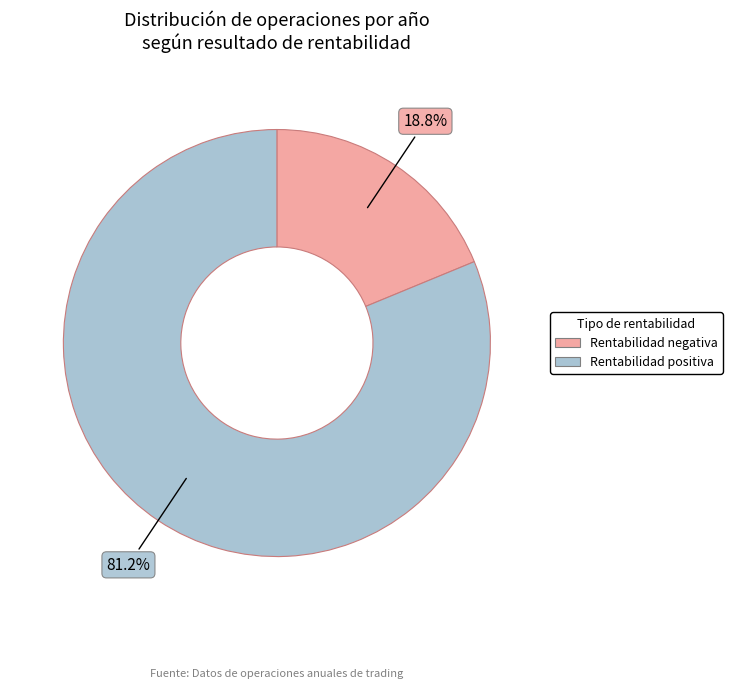

Between Rentabilidad positiva and Rentabilidad negativa, which is larger?

Rentabilidad positiva